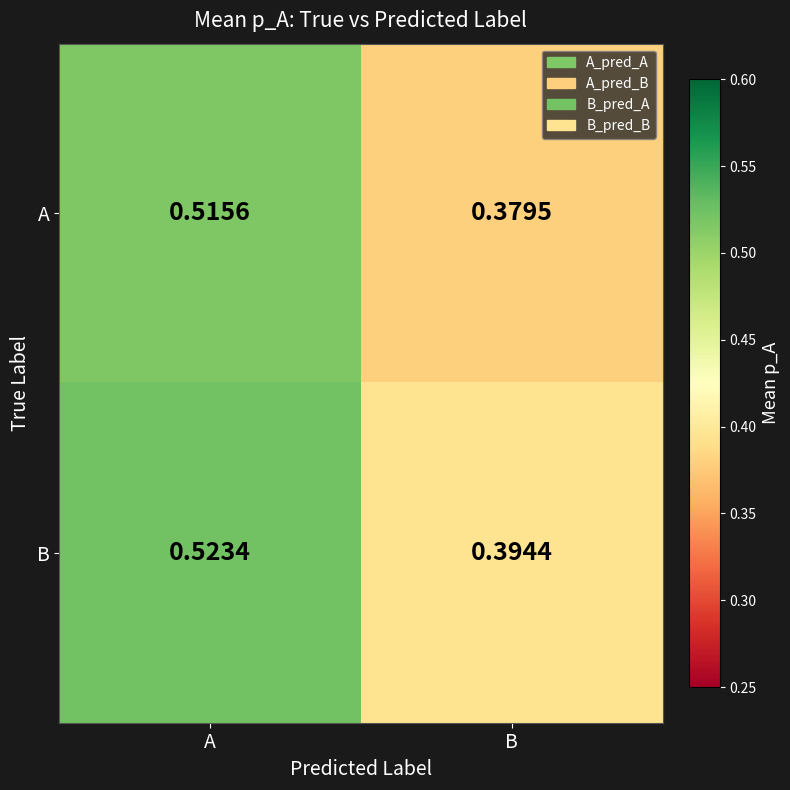

At which category is the sum across all series the highest?

A